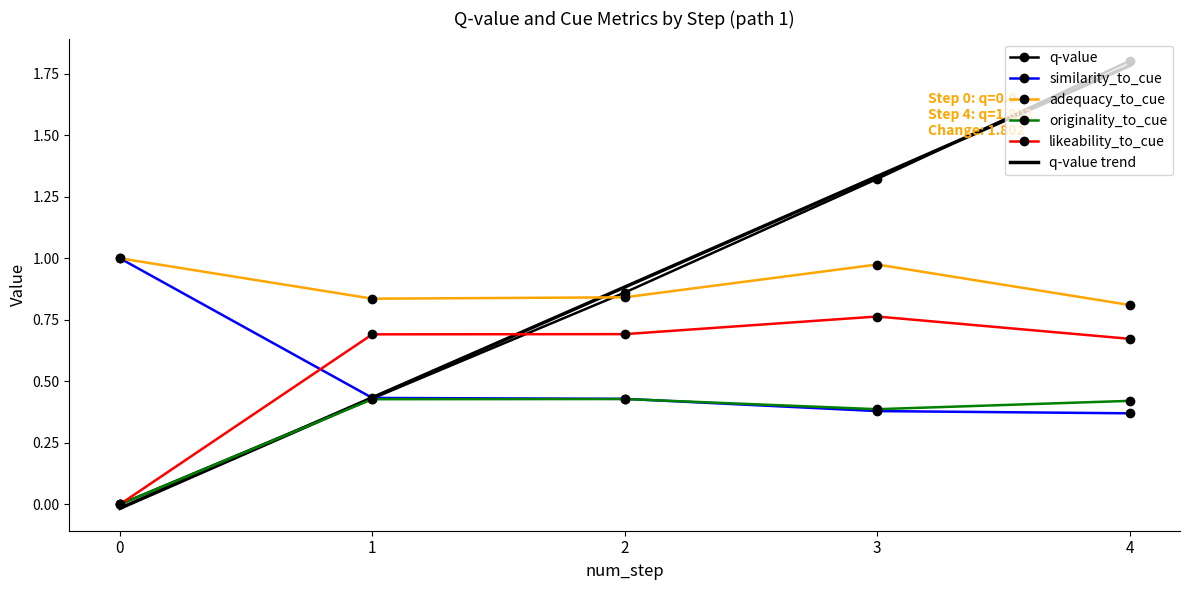

Which series has the widest spread of values?

q-value